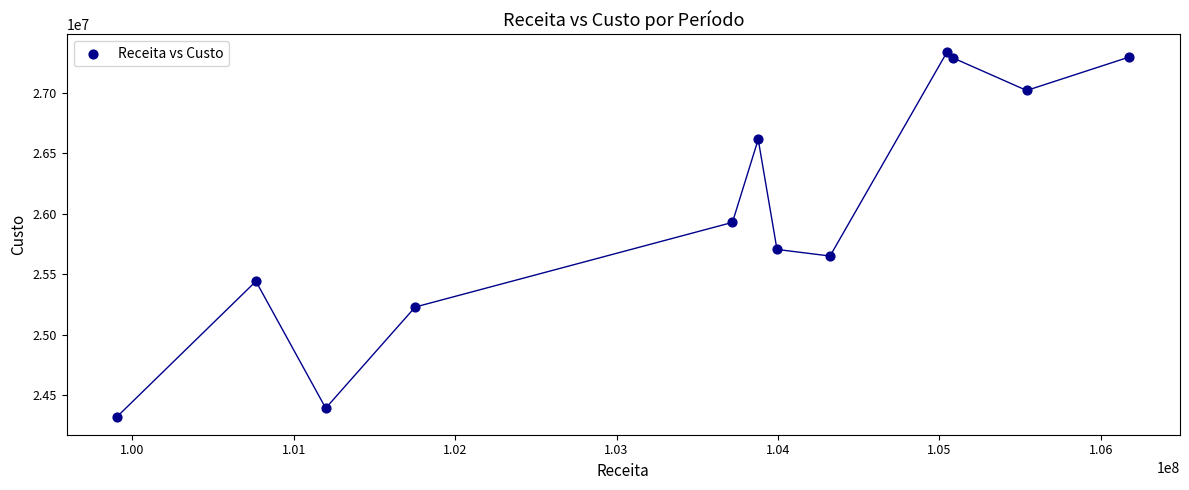

What is the average X value?

103448259.5